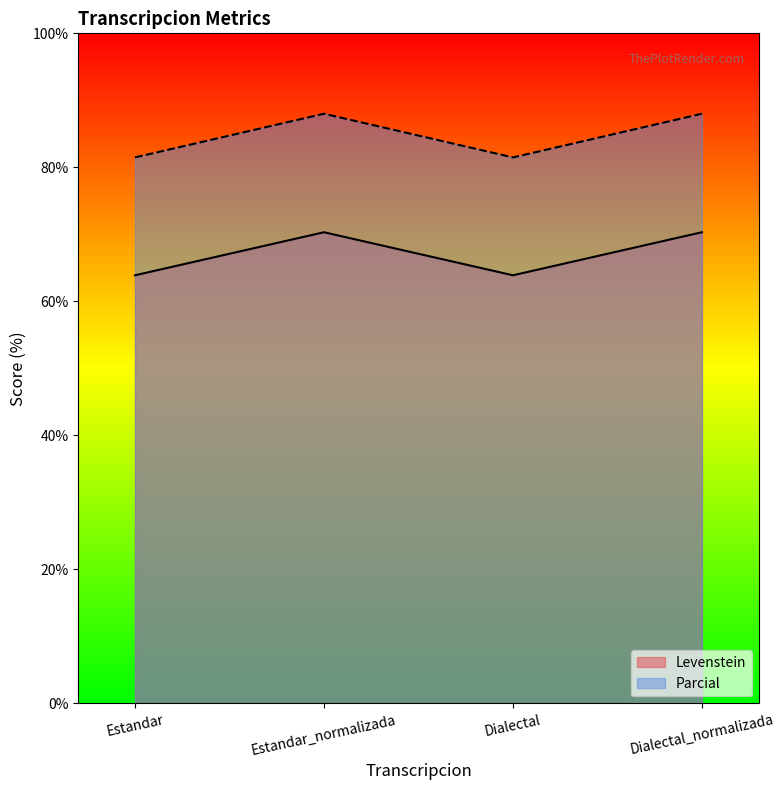

Rank the series at Dialectal from highest to lowest value.

Parcial, Levenstein